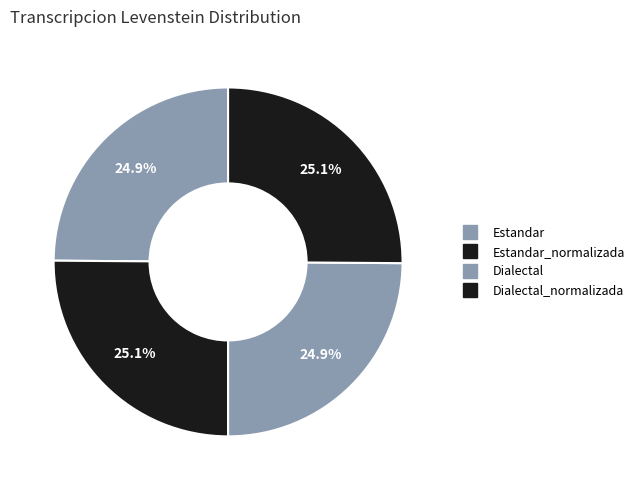

How many segments does this pie chart have?

4